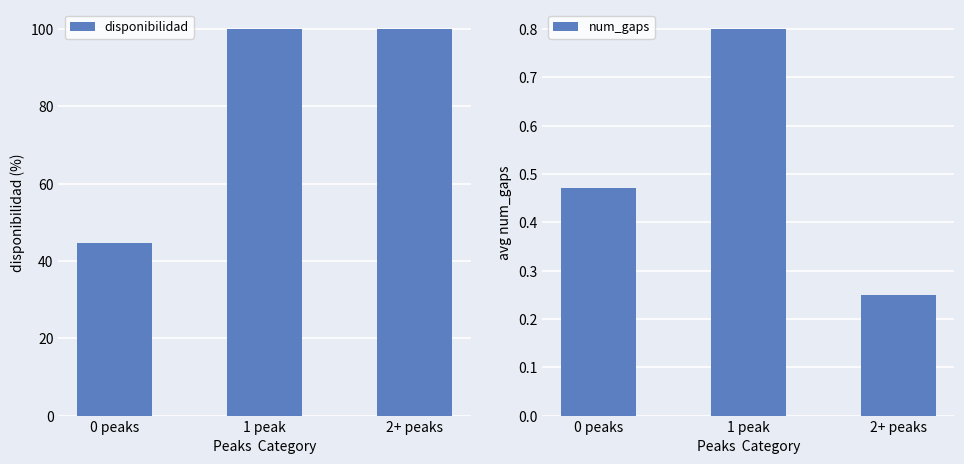

Reading left to right, what are all the values shown in this chart?

disponibilidad: 0 peaks=44.6	1 peak=100.0	2+ peaks=100.0
num_gaps: 0 peaks=0.5	1 peak=0.8	2+ peaks=0.2